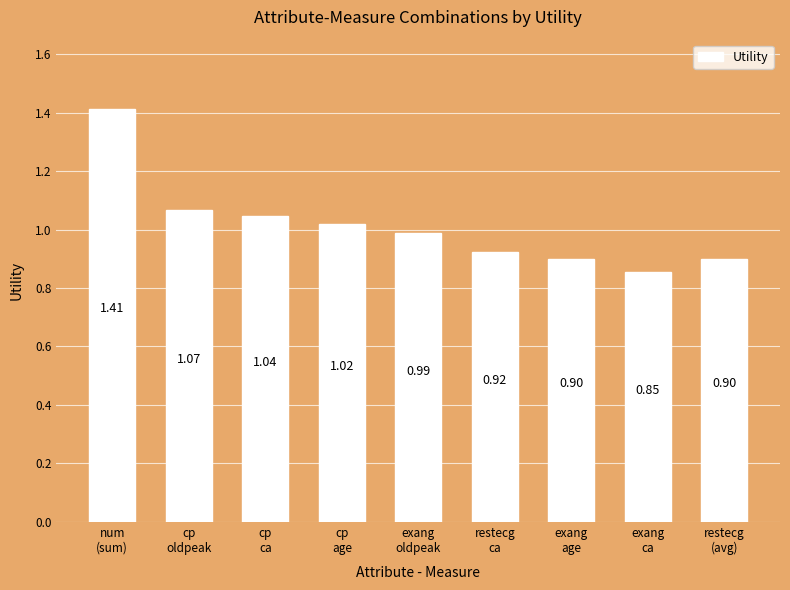

What is the label of the 7th bar from the right?

cp
ca